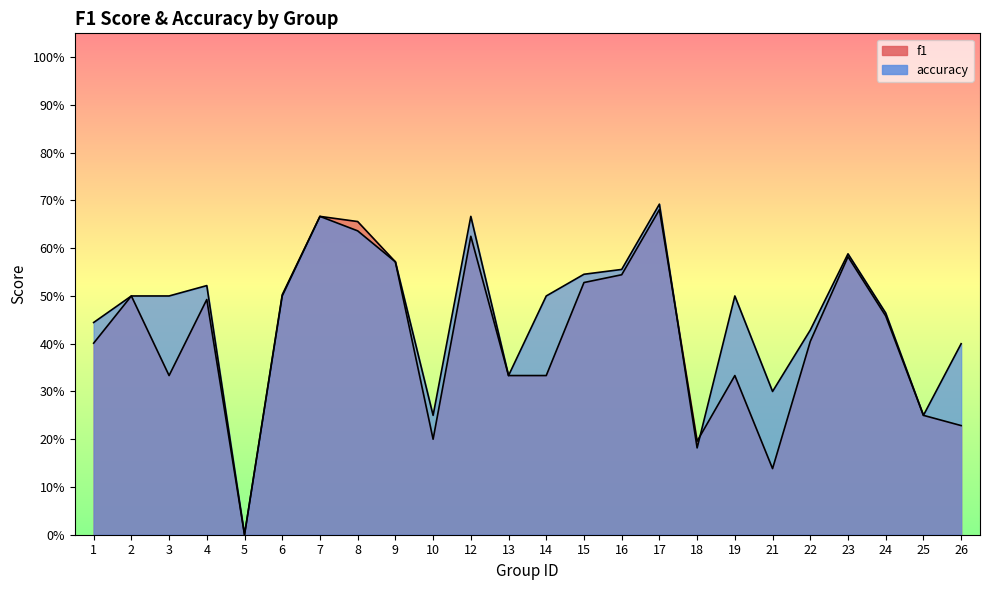

Which category has the highest value in the accuracy series?

17